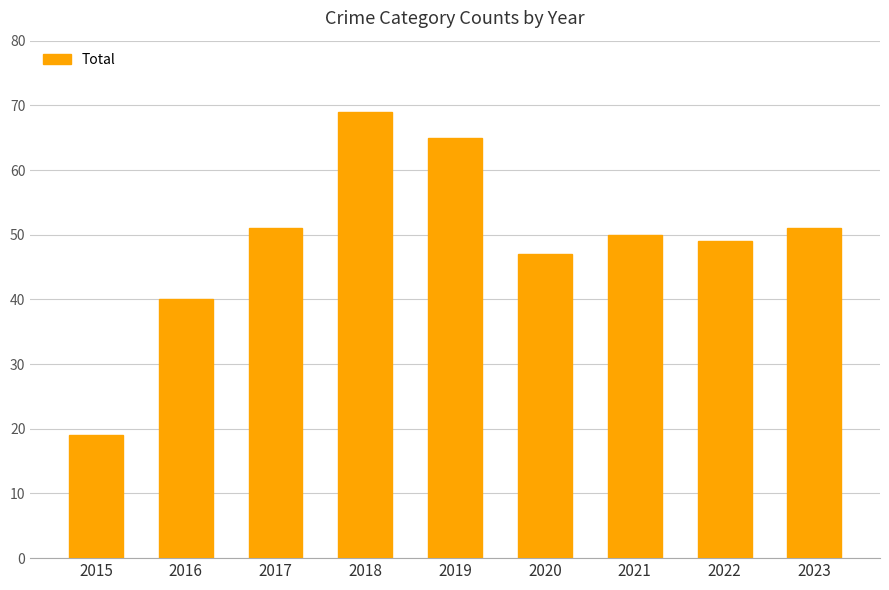

What is the change in value from 2017 to 2020?

-4